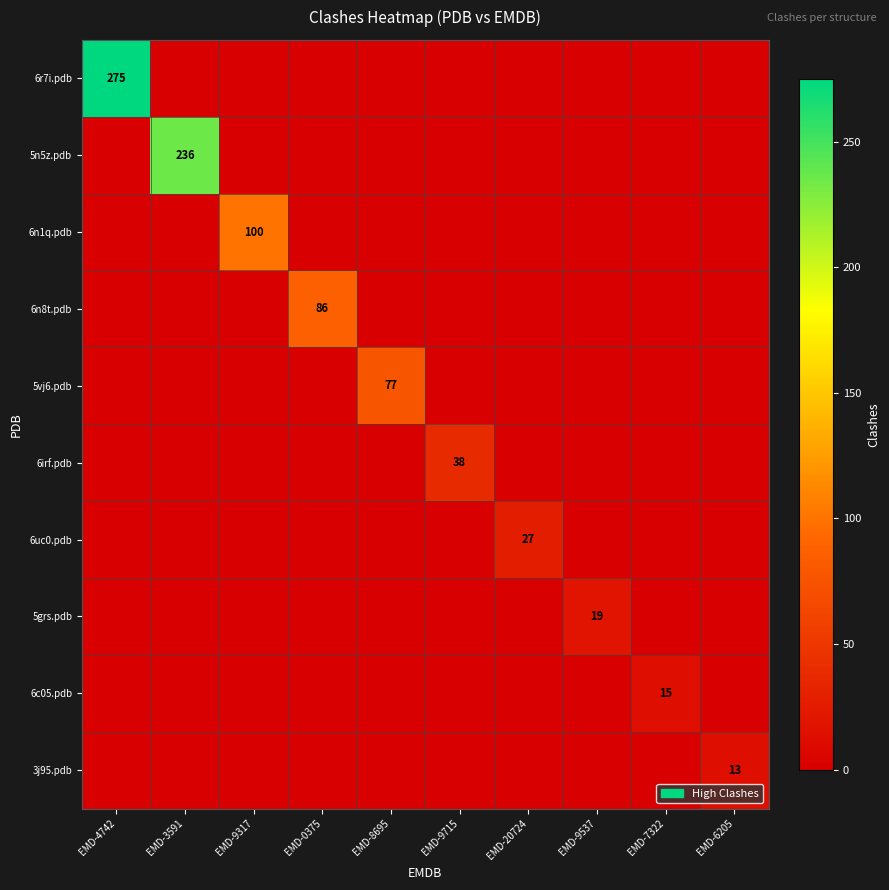

At which category is the sum across all series the highest?

EMD-4742